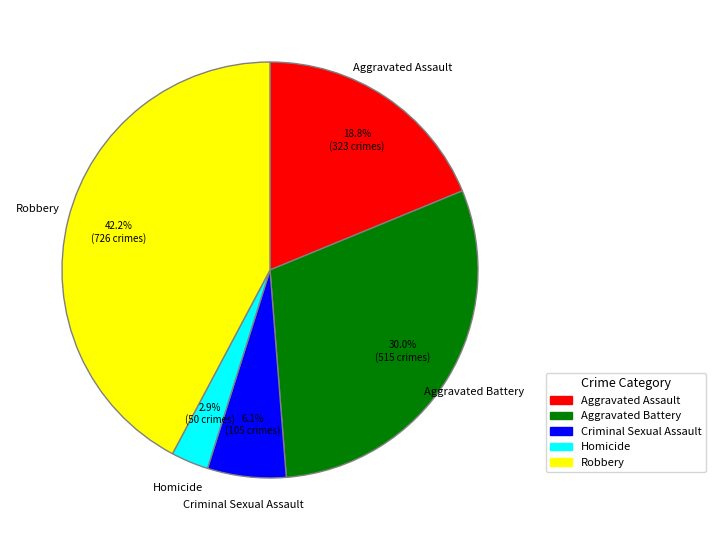

Count the number of slices in the pie.

5